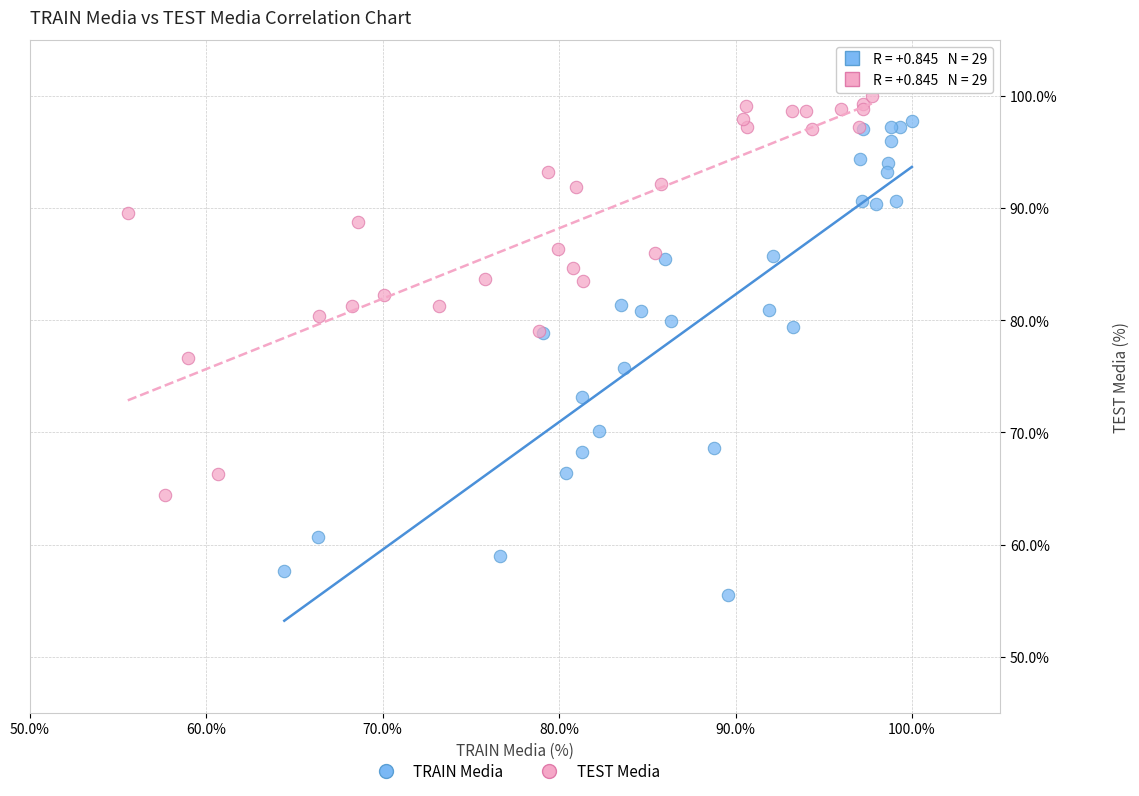

Which series reaches the maximum Y coordinate?

TEST Media